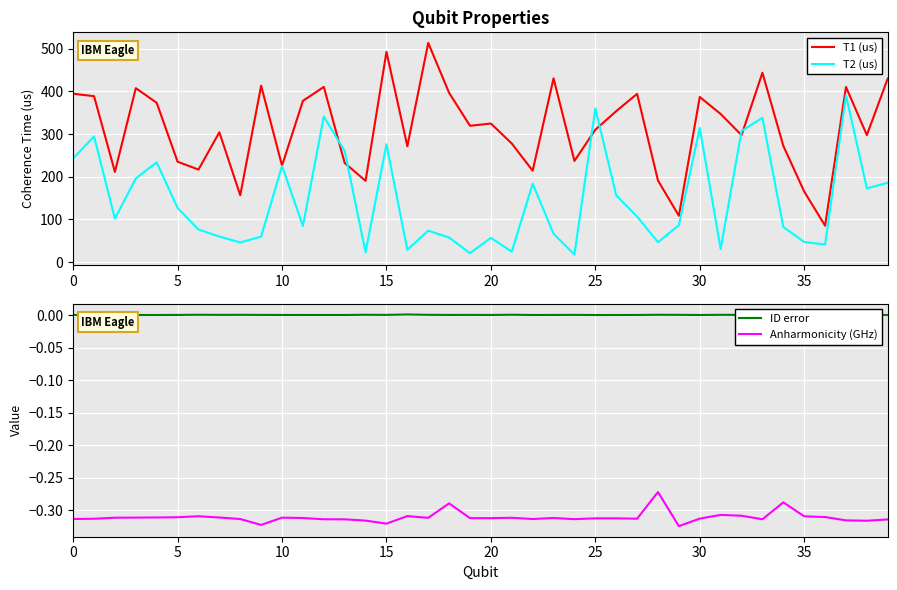

Rank the series by their maximum value, from lowest to highest.

Anharmonicity (GHz), ID error, T2 (us), T1 (us)